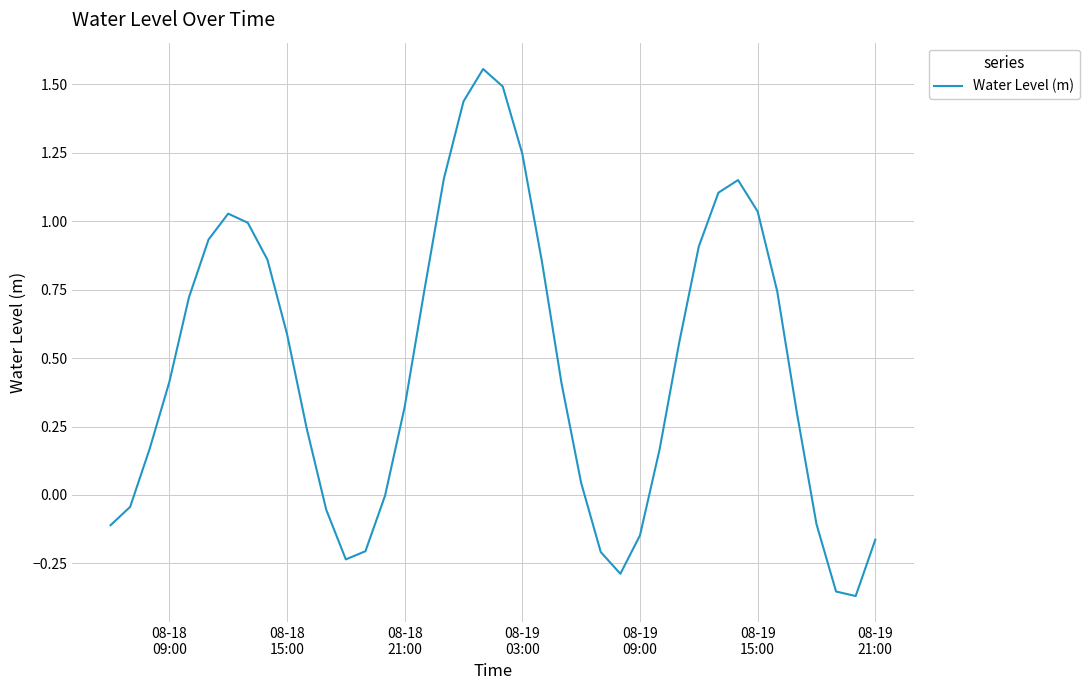

Is this an area chart (filled region under the line)?

No